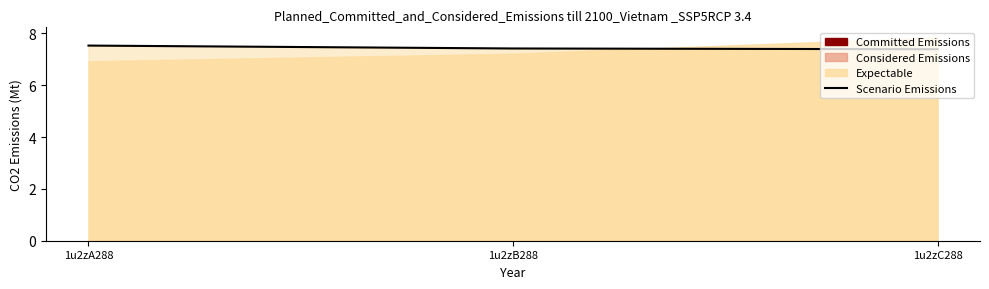

What is the change in value from 1u2zA288 to 1u2zB288?

-0.1